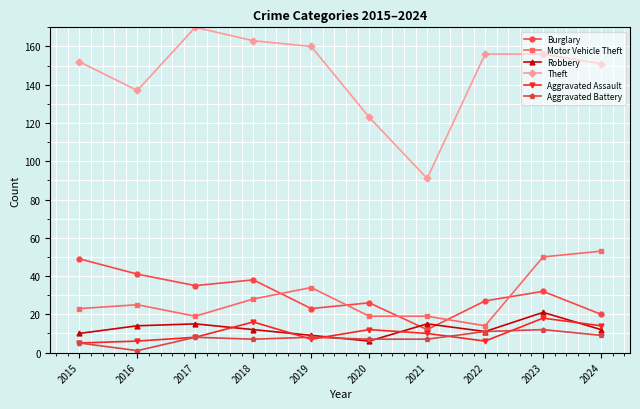

Where does the Theft series first go above 156?

2017